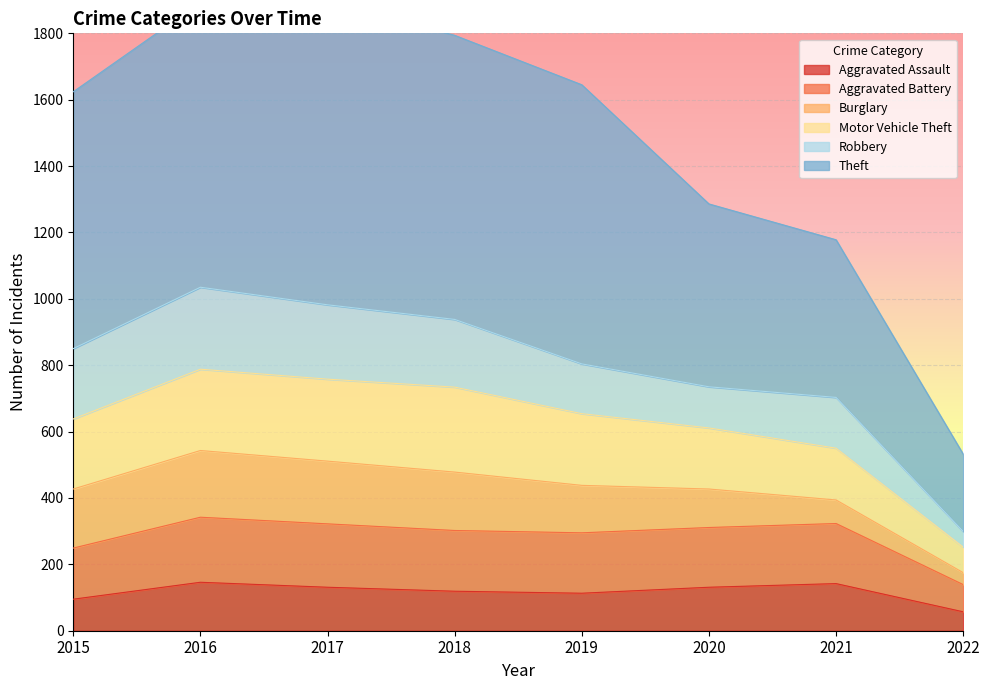

At which category does the chart reach its peak across all series?

2017